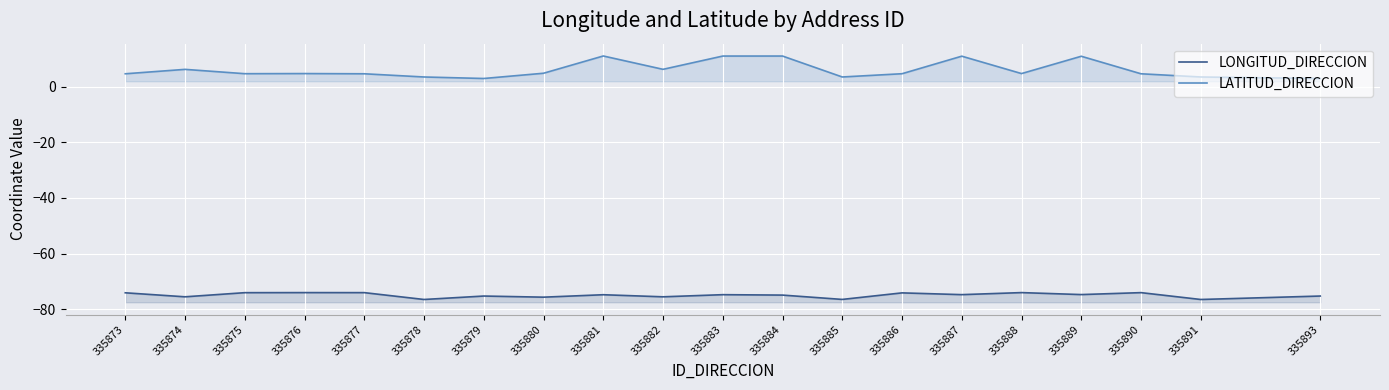

Count the number of data series in this chart.

2